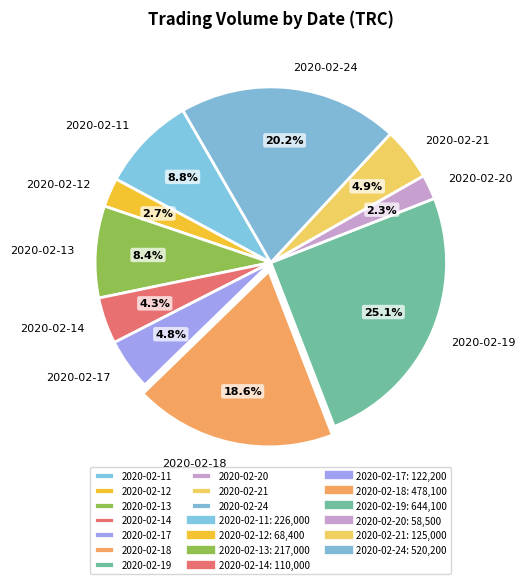

Which has a higher value, 2020-02-13 or 2020-02-12?

2020-02-13